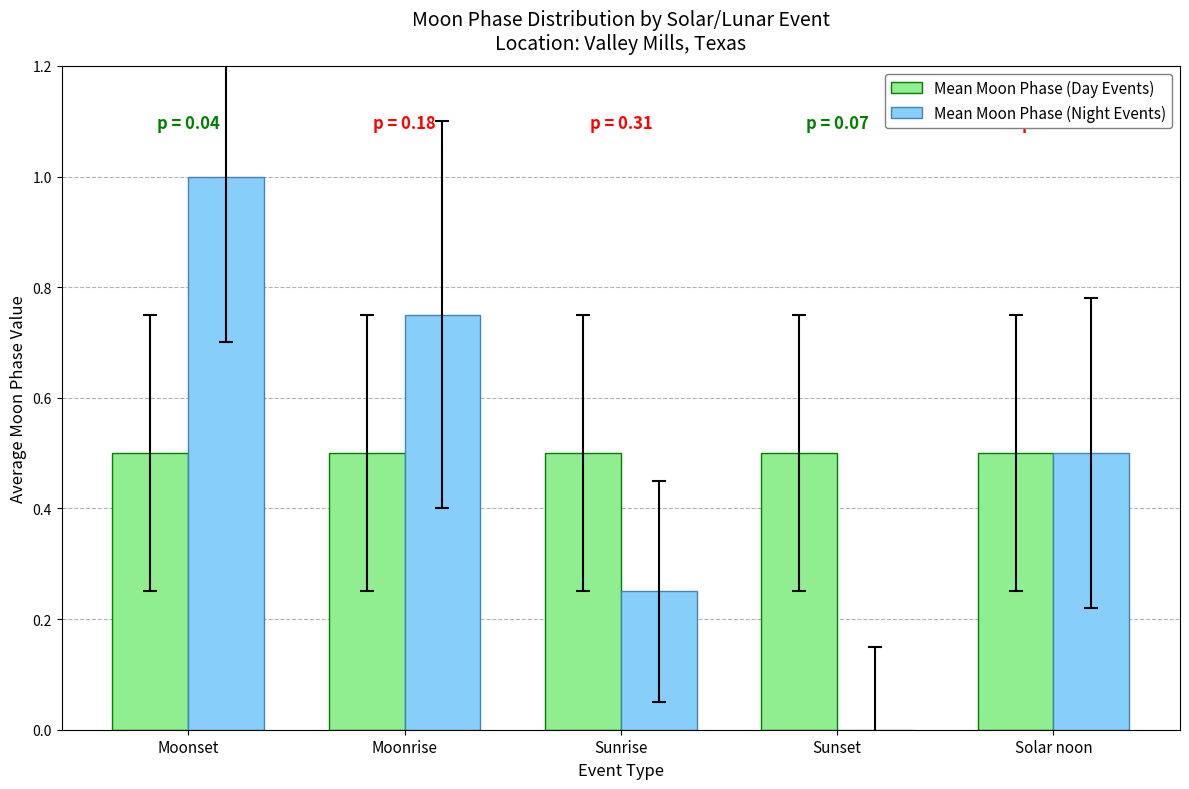

Is it true that Mean Moon Phase (Day Events) equals 0.5 at Moonset?

True